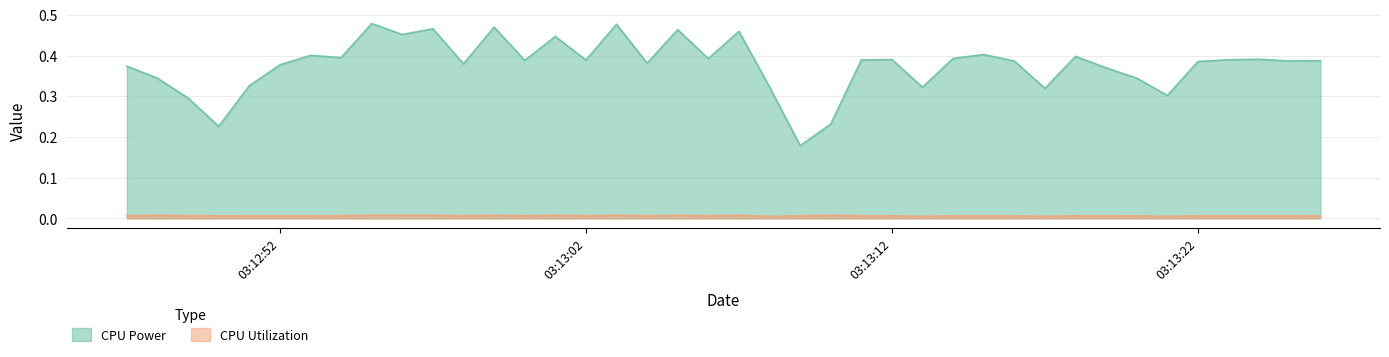

Which has a higher value, 2025-04-09 03:13:11 or 2025-04-09 03:13:05?

2025-04-09 03:13:05